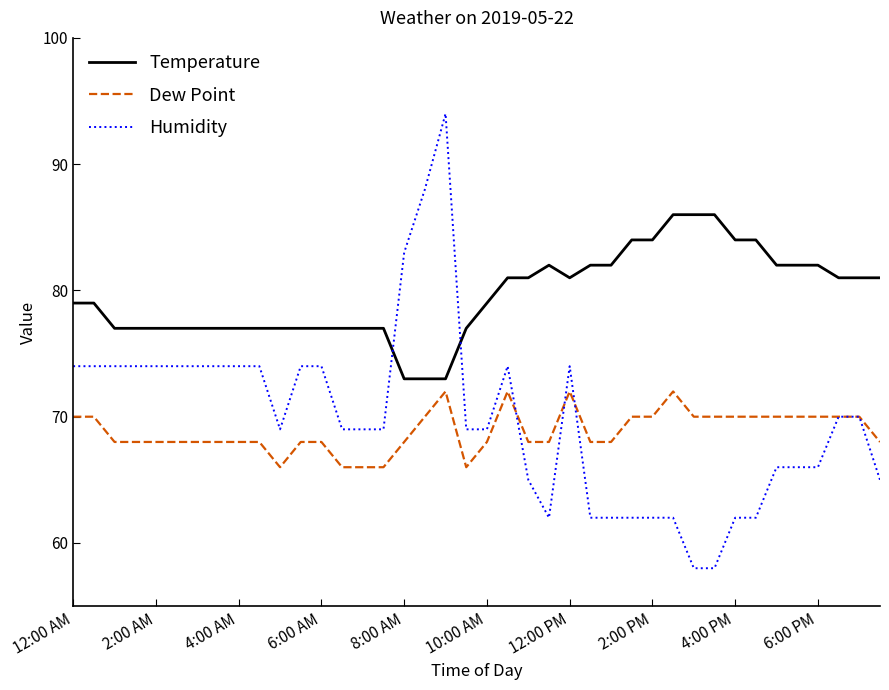

Which series has the largest total across all categories?

Temperature